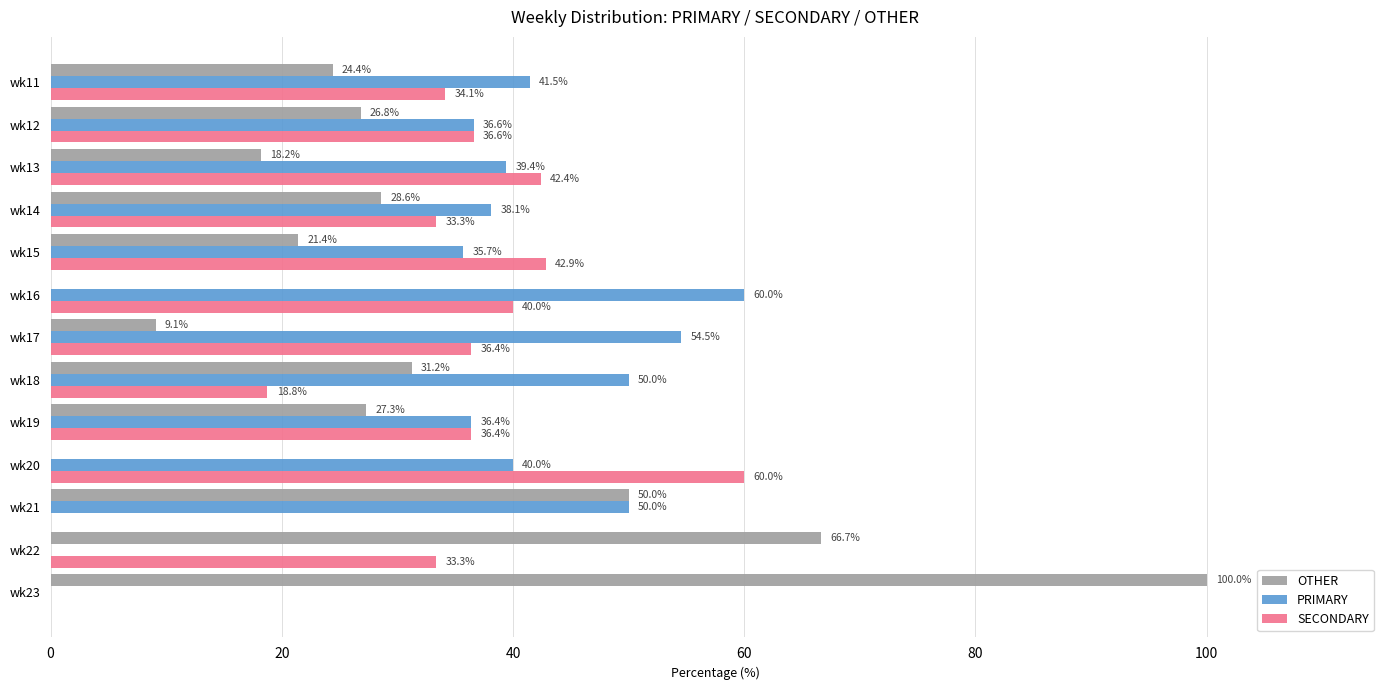

How many data points does each series have?

13